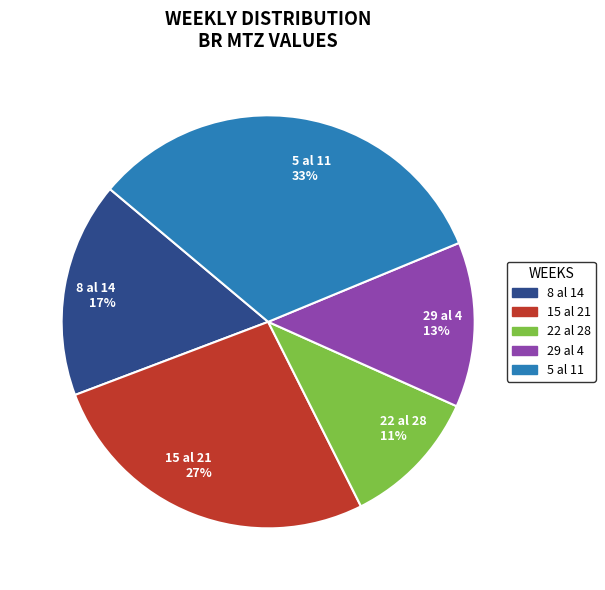

How many slices are in this pie chart?

5